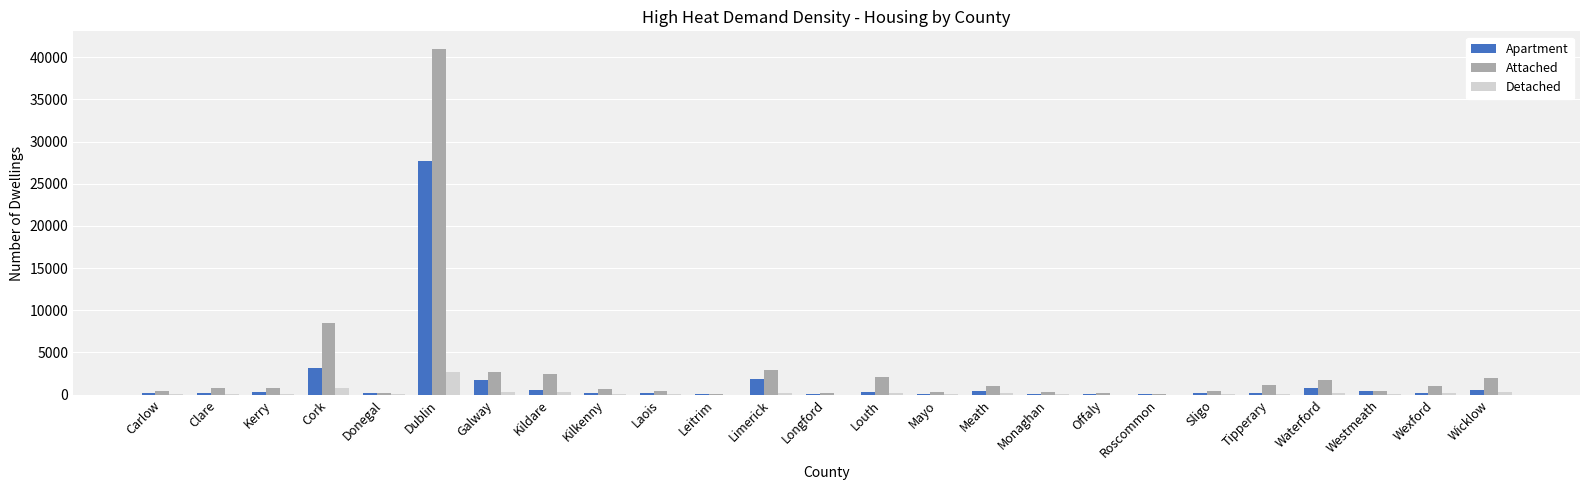

At which label is Apartment closest to 13868?

Cork